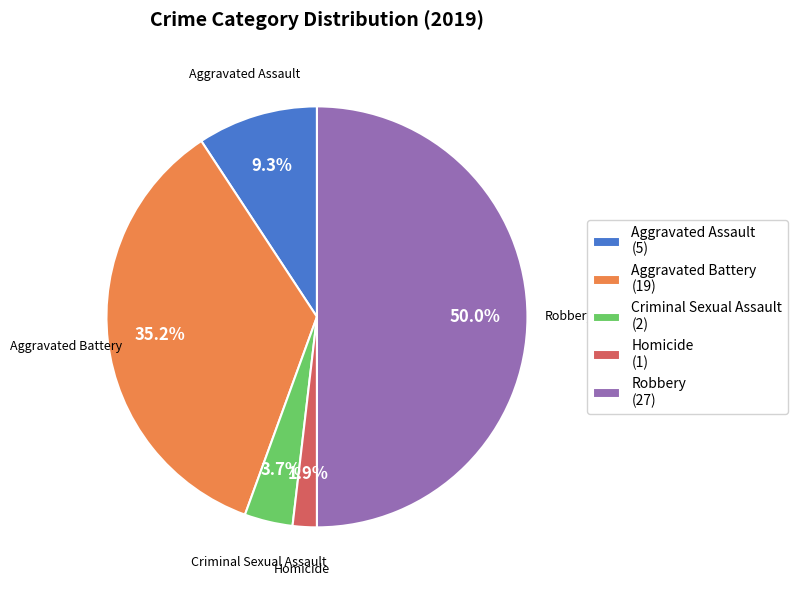

Is Homicide the majority of the pie?

No